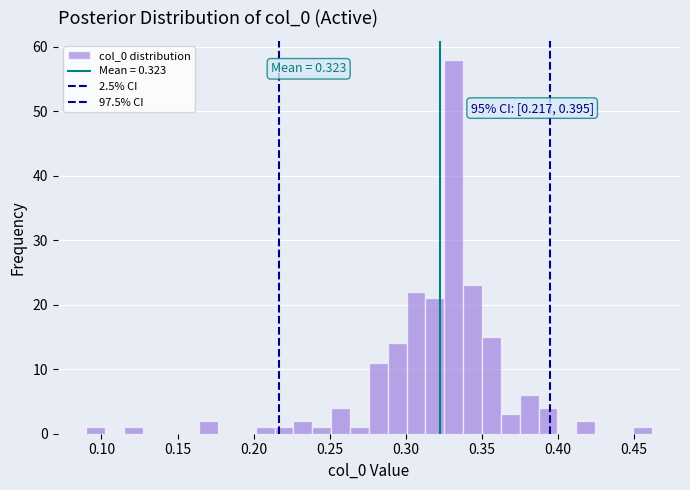

Read against the x-axis, roughly where is the centre of the tallest bar?

0.330